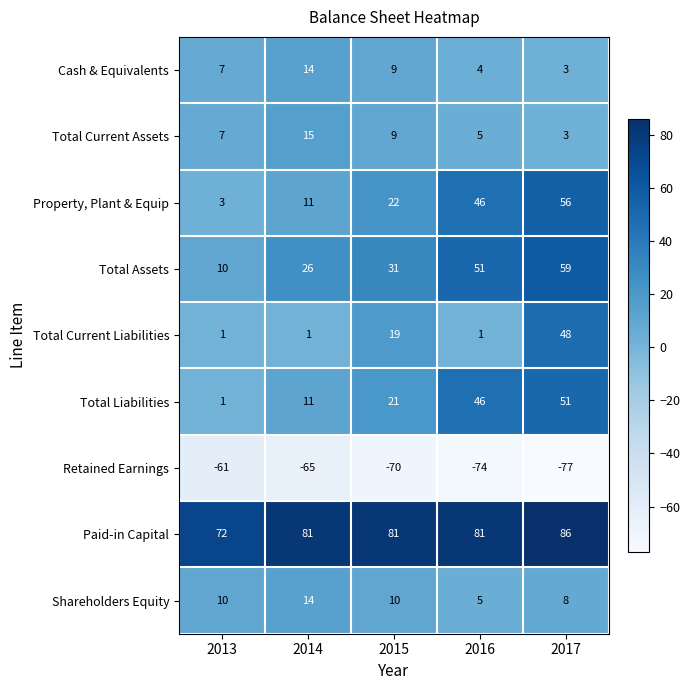

What is the difference between the maximum and minimum values in the Retained Earnings series?

16